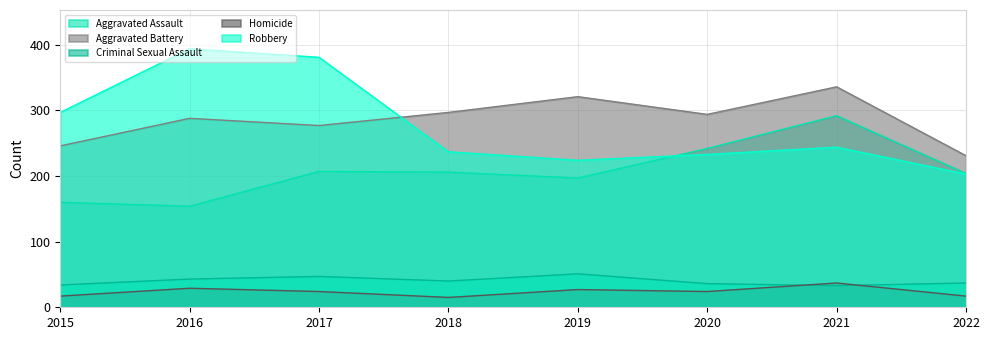

What is the minimum value shown in the chart?

15